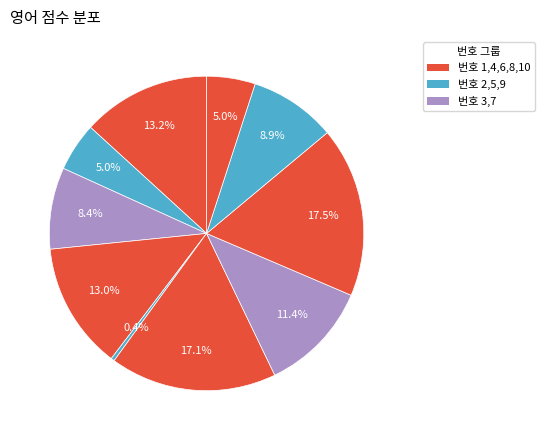

Count the number of slices in the pie.

10